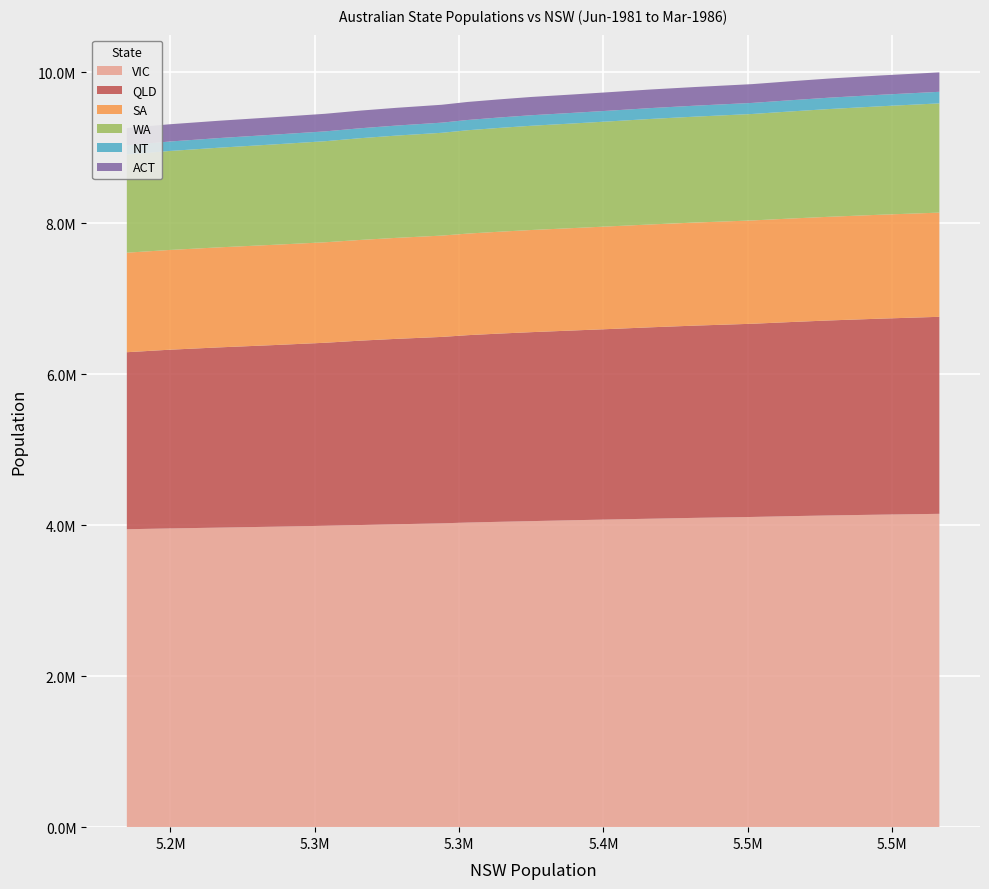

Reading left to right, transcribe all the data shown in this chart.

VIC: 3946917	3957333	3968398	3980826	3992870	4002731	4012687	4025254	4035702	4045185	4054498	4066209	4076492	4086549	4097640	4109741	4120068	4129796	4140421	4151053
QLD: 2345208	2367477	2387943	2406355	2424586	2442912	2456475	2469709	2482282	2493373	2503285	2513443	2523859	2535976	2547078	2559452	2571218	2583368	2597100	2610205
SA: 1318769	1321235	1325176	1328670	1331108	1334090	1337783	1342193	1345775	1349553	1353208	1356511	1360048	1362611	1365333	1368721	1371197	1373324	1376838	1380317
WA: 1300056	1311284	1320221	1329700	1338899	1348096	1354971	1361874	1369050	1375244	1381011	1385878	1391237	1397817	1403032	1410377	1418564	1427370	1436900	1447254
NT: 122616	125186	127718	129593	130314	131517	132784	134529	135916	137942	139519	140666	142154	143934	145293	146662	148536	150596	152356	153284
ACT: 227581	228782	229484	230990	233045	233778	234996	236991	238983	240055	241960	243476	245112	246259	247084	248839	251389	253446	255908	257285